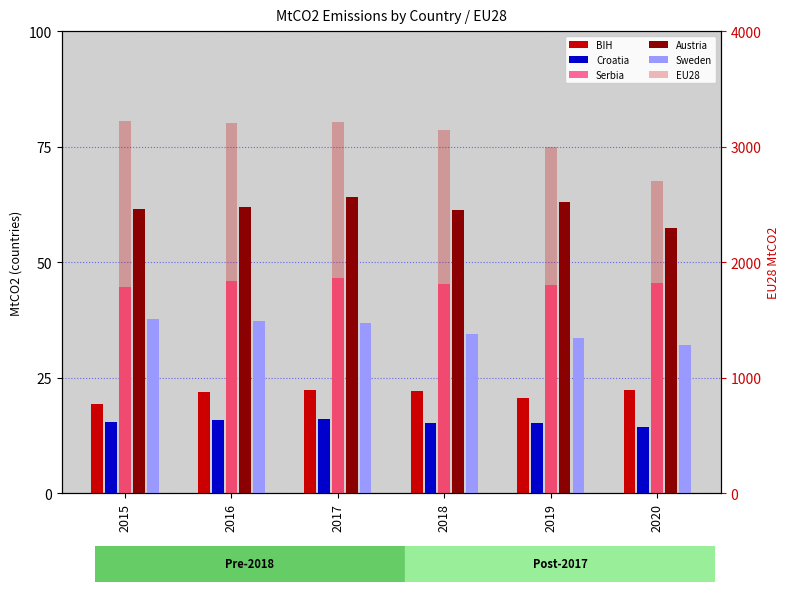

At which label does EU28 reach its minimum?

2020